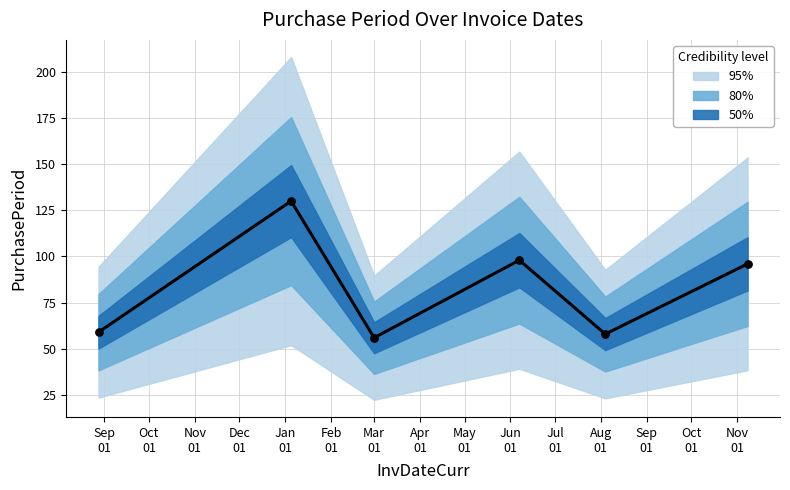

Approximately how many times larger is the value at 2016-08-04 compared to 2016-03-01?

1.0